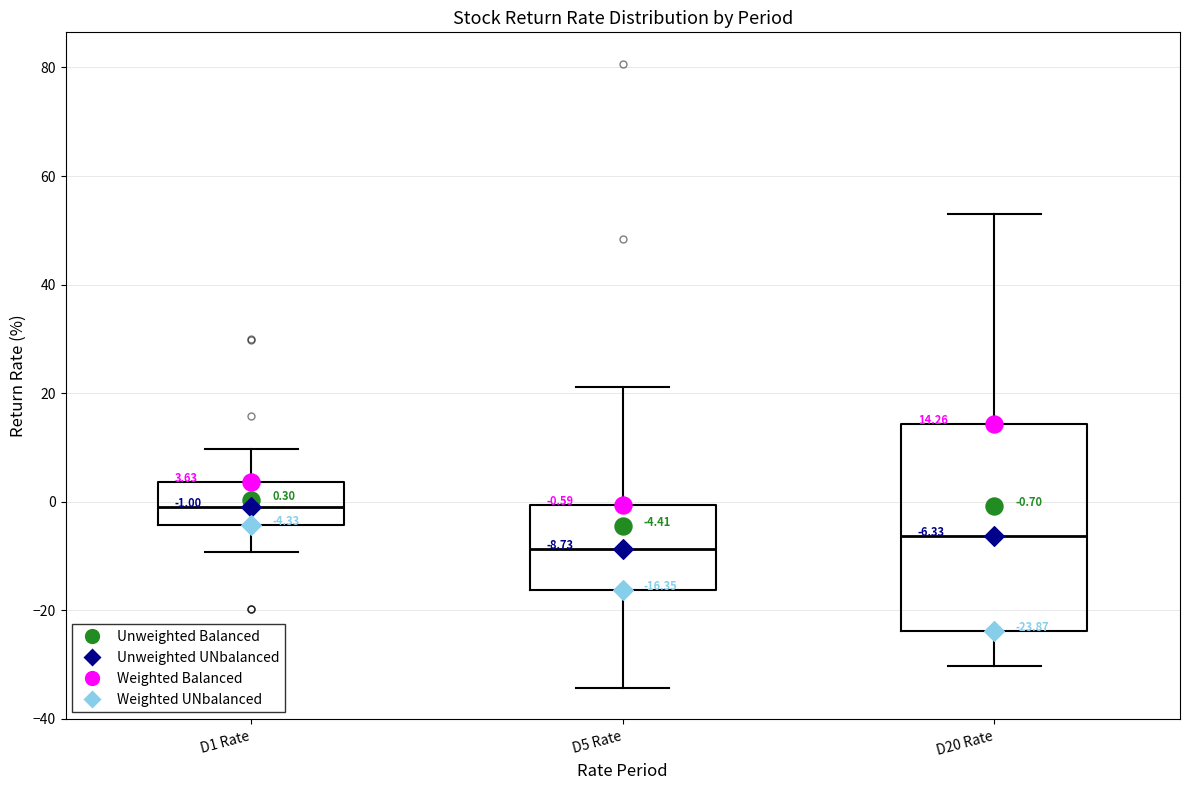

Comparing the boxes themselves (not the whiskers), which one is the tallest?

D20 Rate